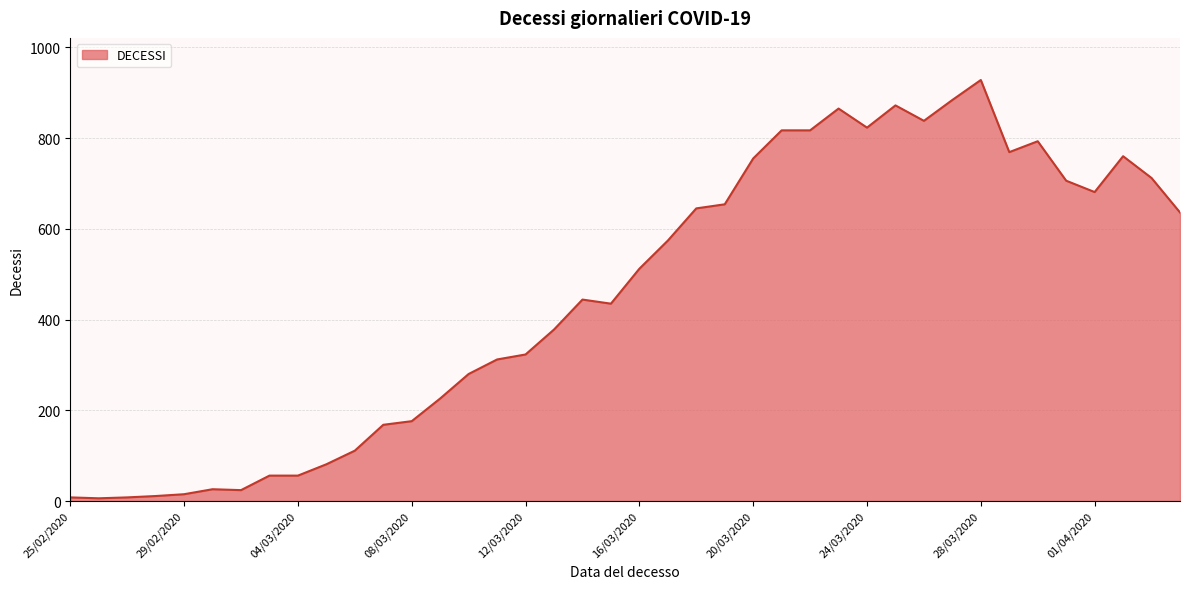

What is the difference between the maximum and minimum values?

922